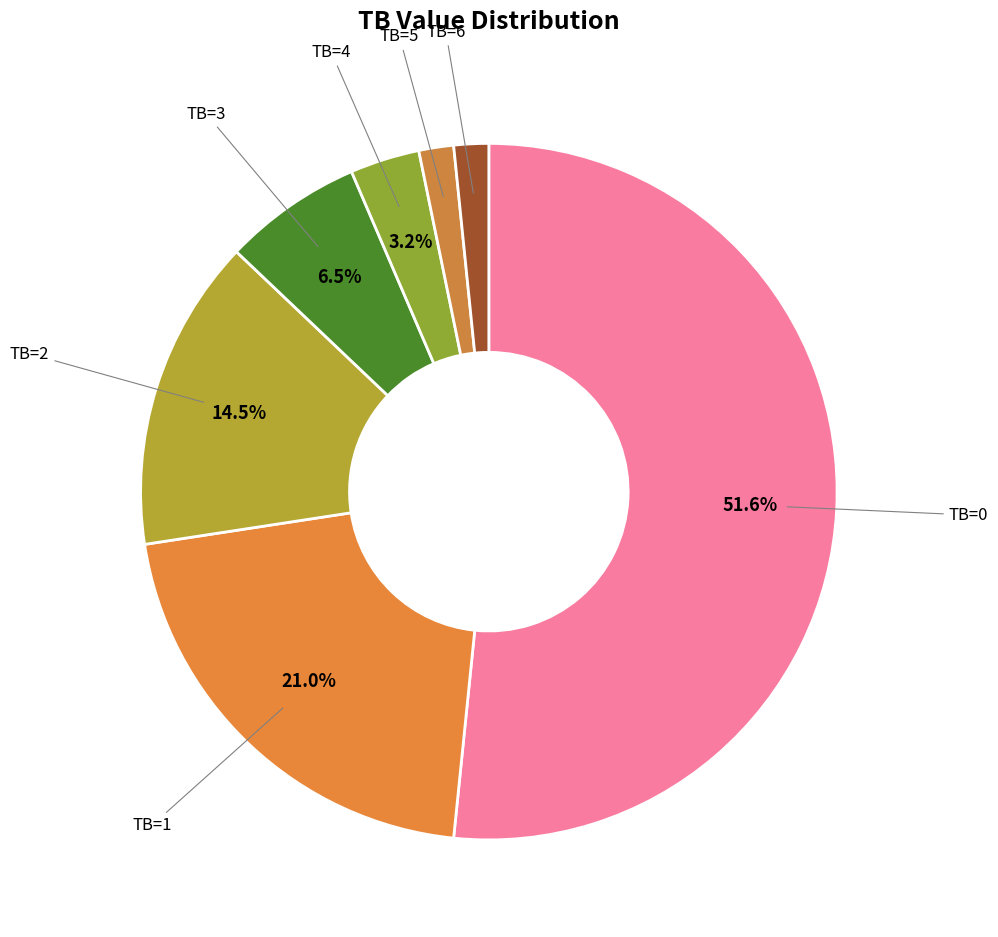

What is the largest slice in the pie chart?

TB=0